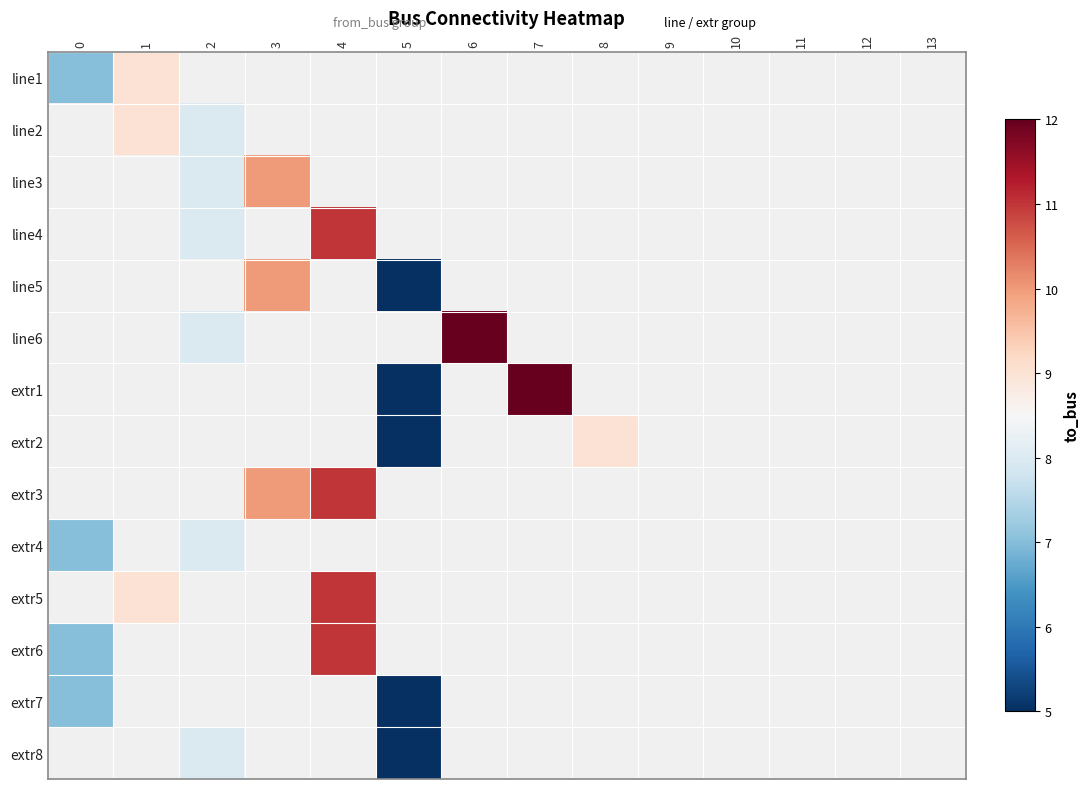

Which has a higher value, 9 or 4?

4